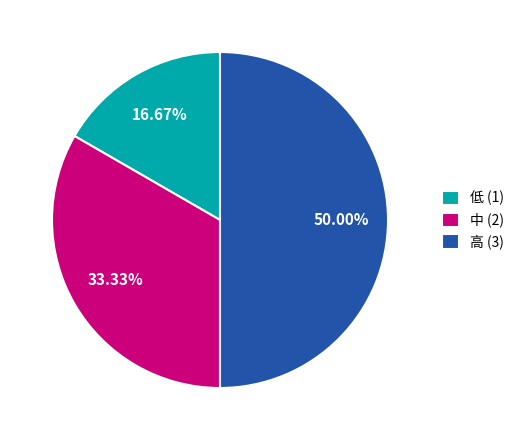

What is the ratio of the value at 高 (3) to the value at 低 (1)?

3.0